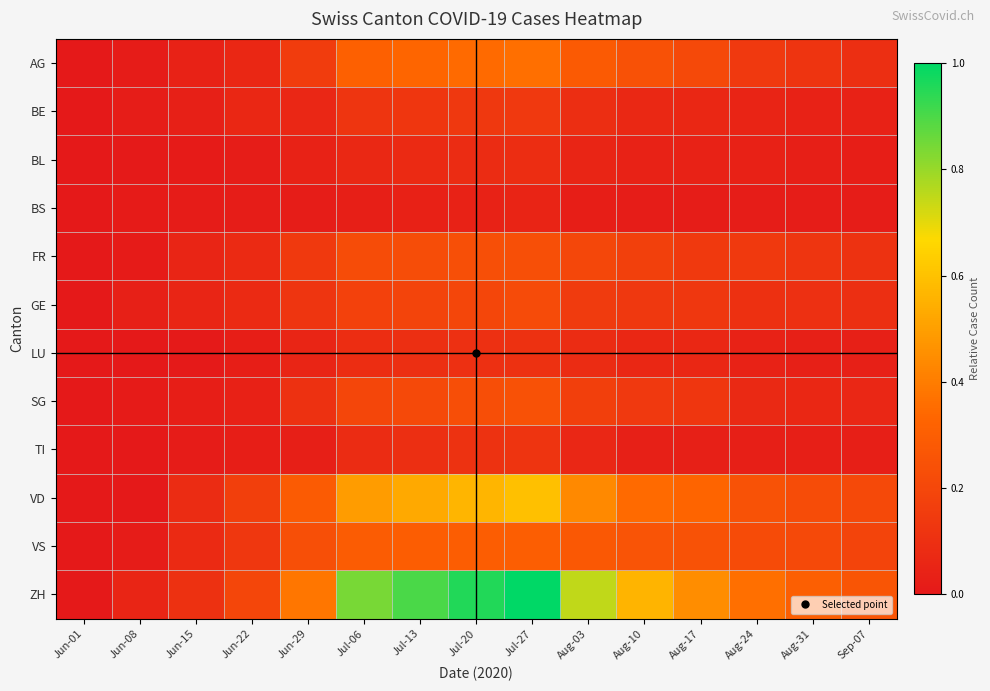

What is the maximum value shown in the chart?

1.0